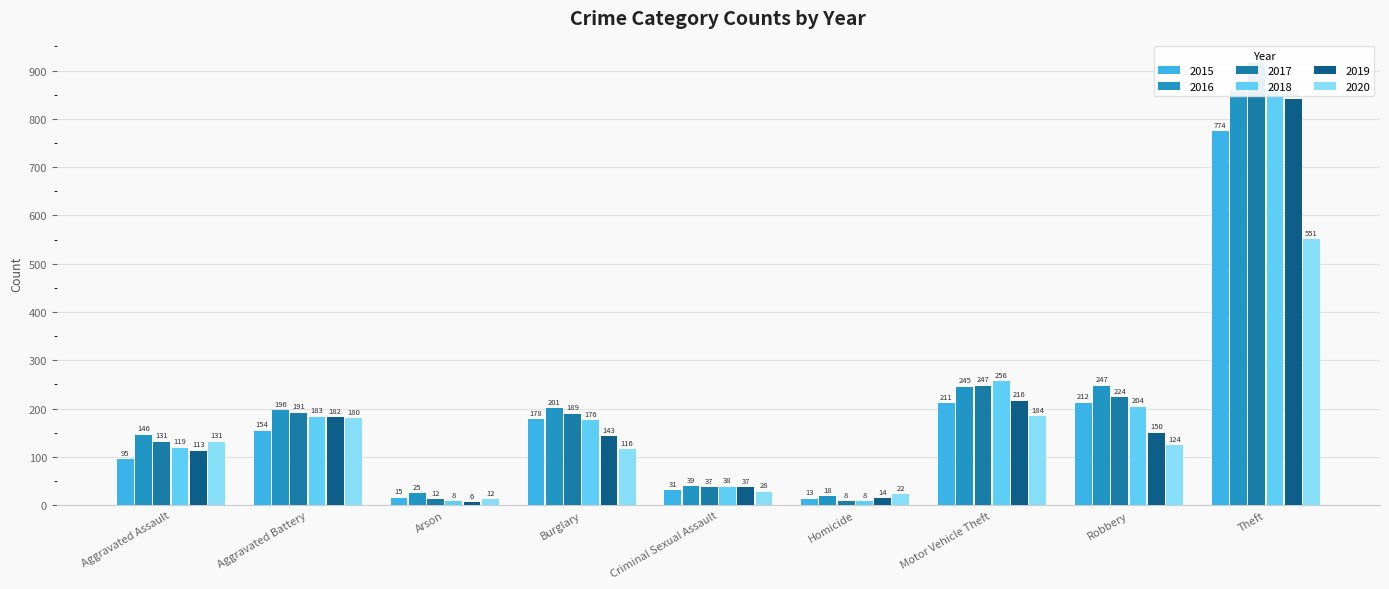

At how many categories does at least one series exceed 752?

1